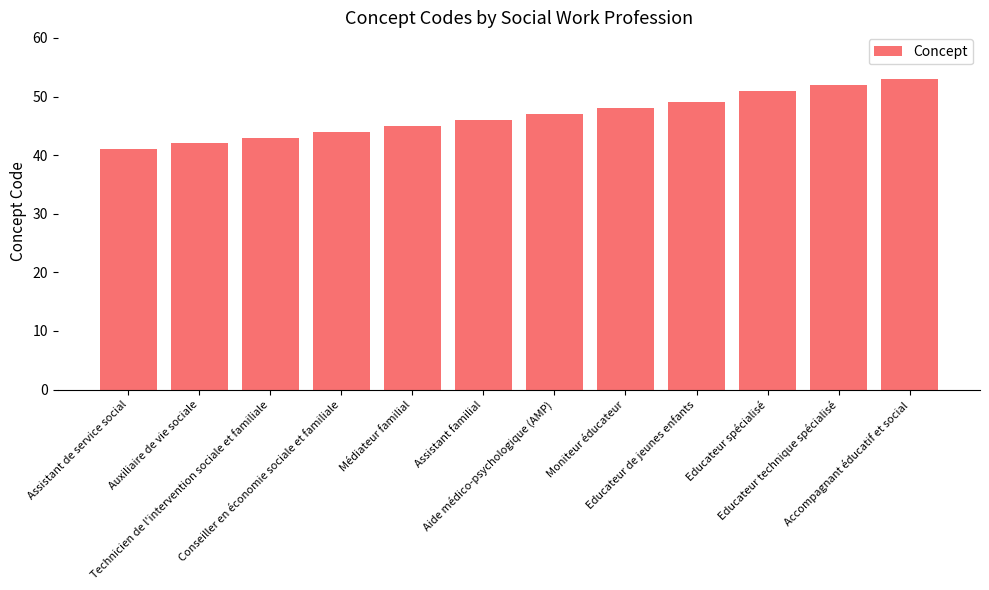

Reading left to right, what are all the values shown in this chart?

41	42	43	44	45	46	47	48	49	51	52	53